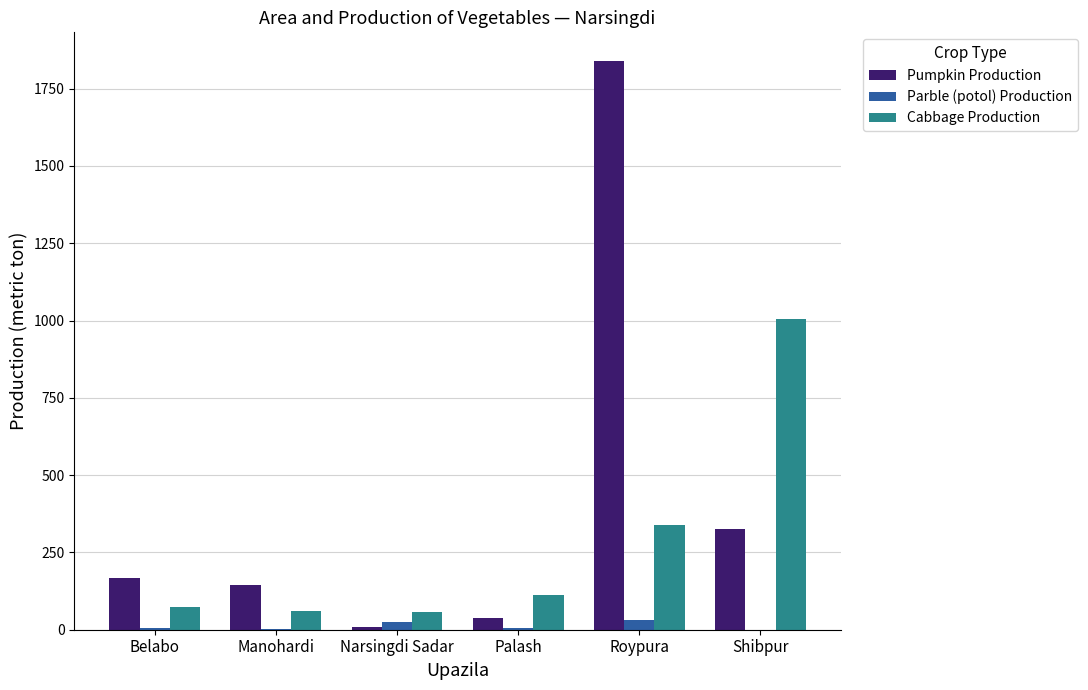

True or false: Pumpkin Production has a value of 208 at Shibpur.

False